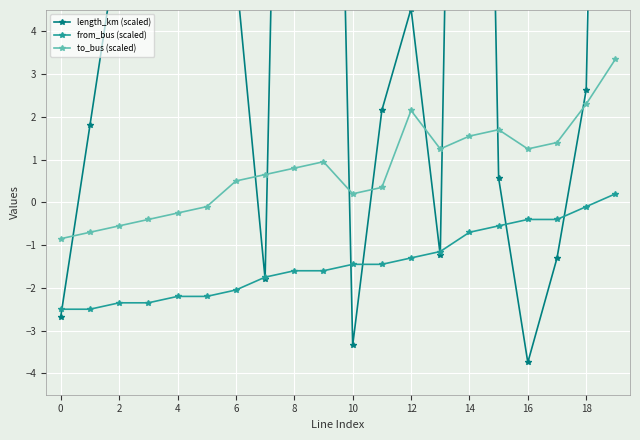

How many intersections are there between from_bus (scaled) and length_km (scaled)?

9